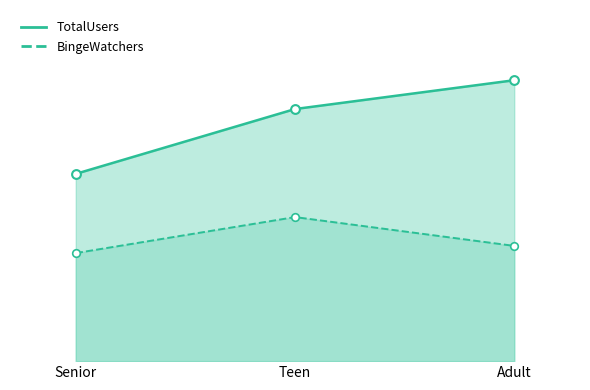

Which series contains the lowest Y value?

BingeWatchers